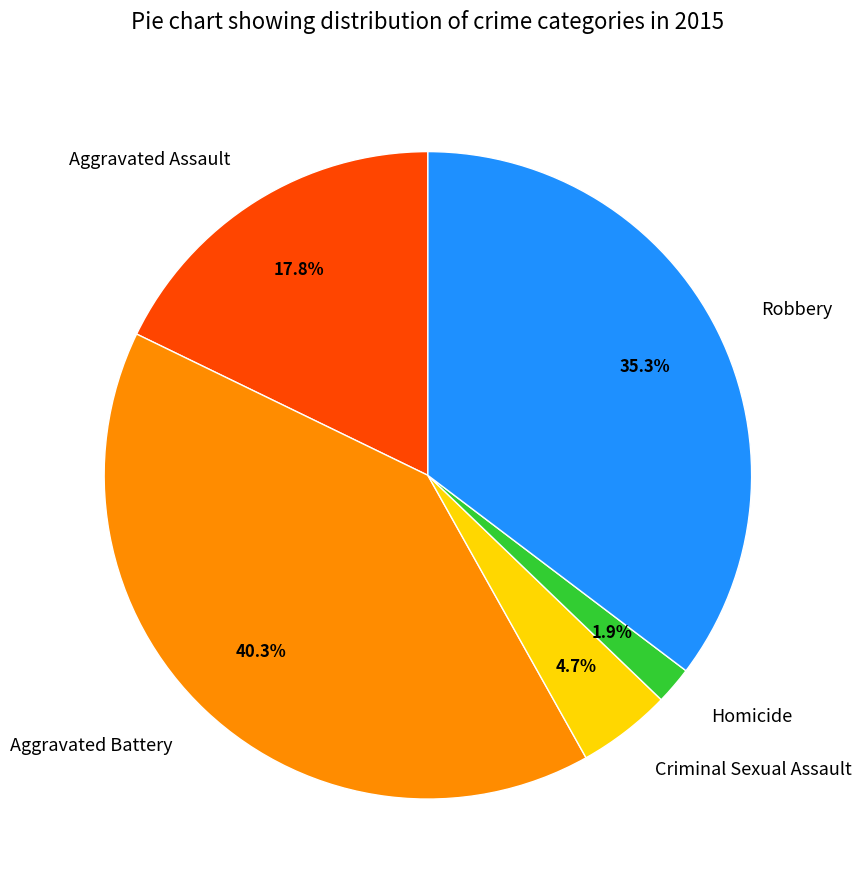

Is it true that Aggravated Assault is 18% of the pie?

True